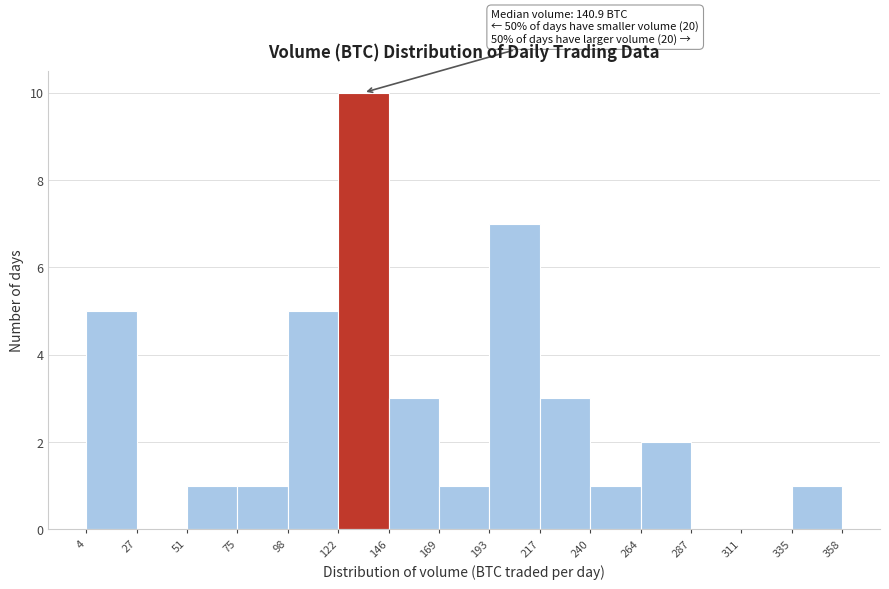

Which range on the x-axis has the tallest bar?

122 to 146